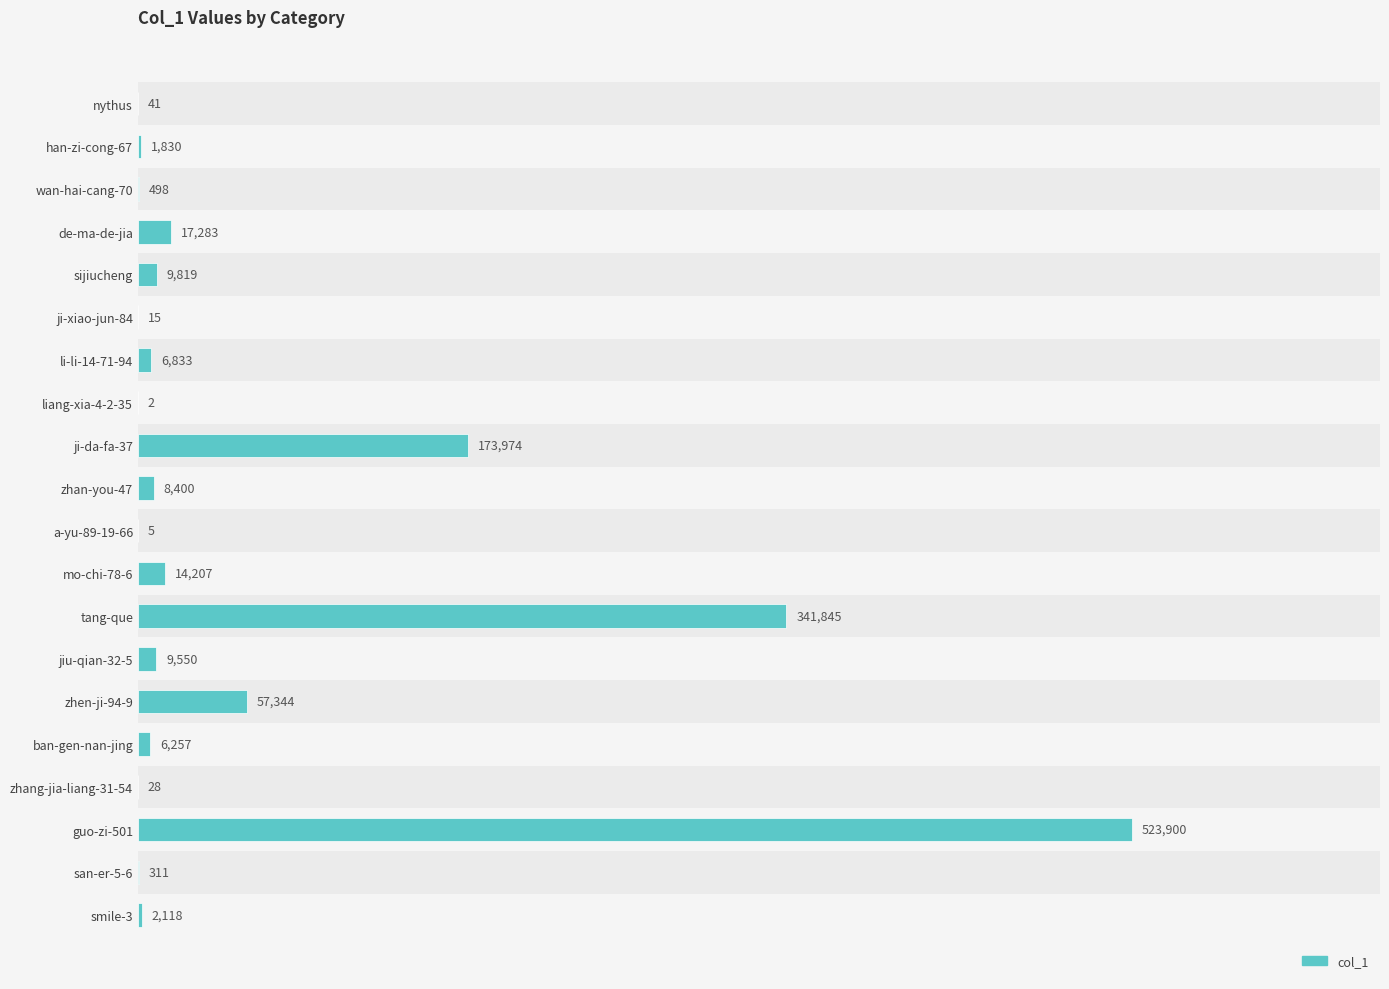

What is the minimum value shown in the chart?

2